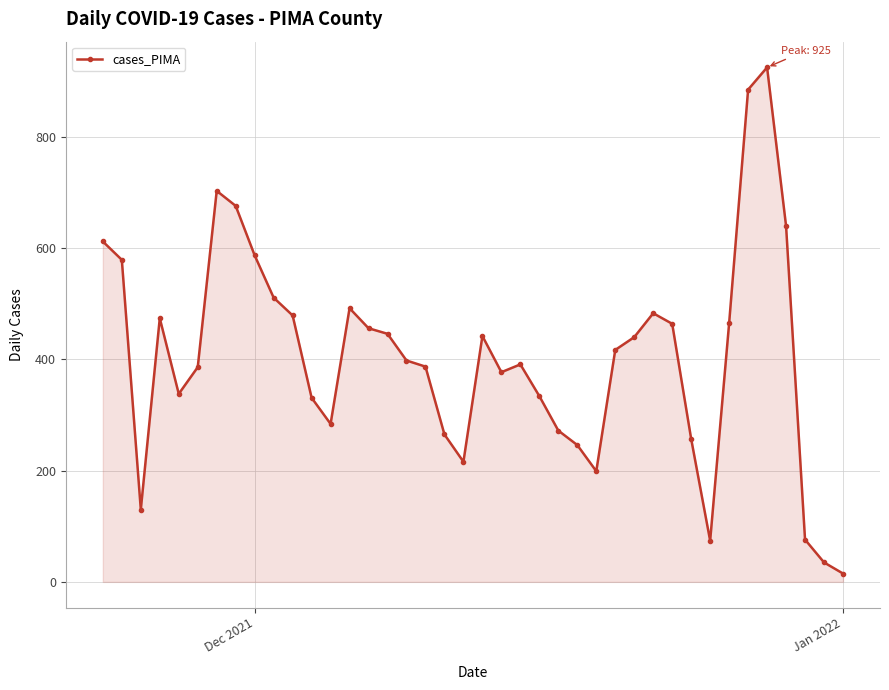

How many lines are shown in the chart?

1